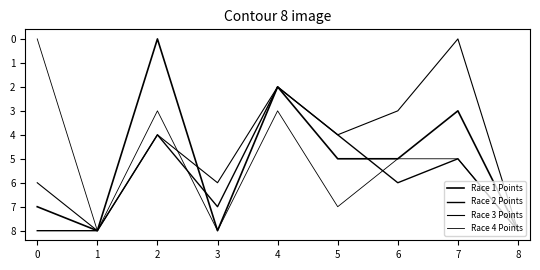

Which series has the widest spread of values?

Race 1 Points